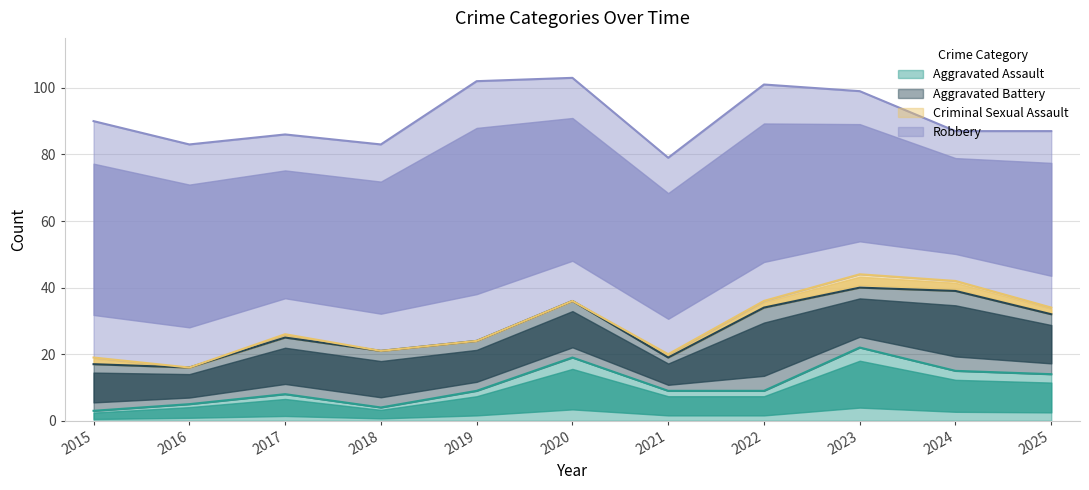

How many values in the Criminal Sexual Assault series are below 1?

4